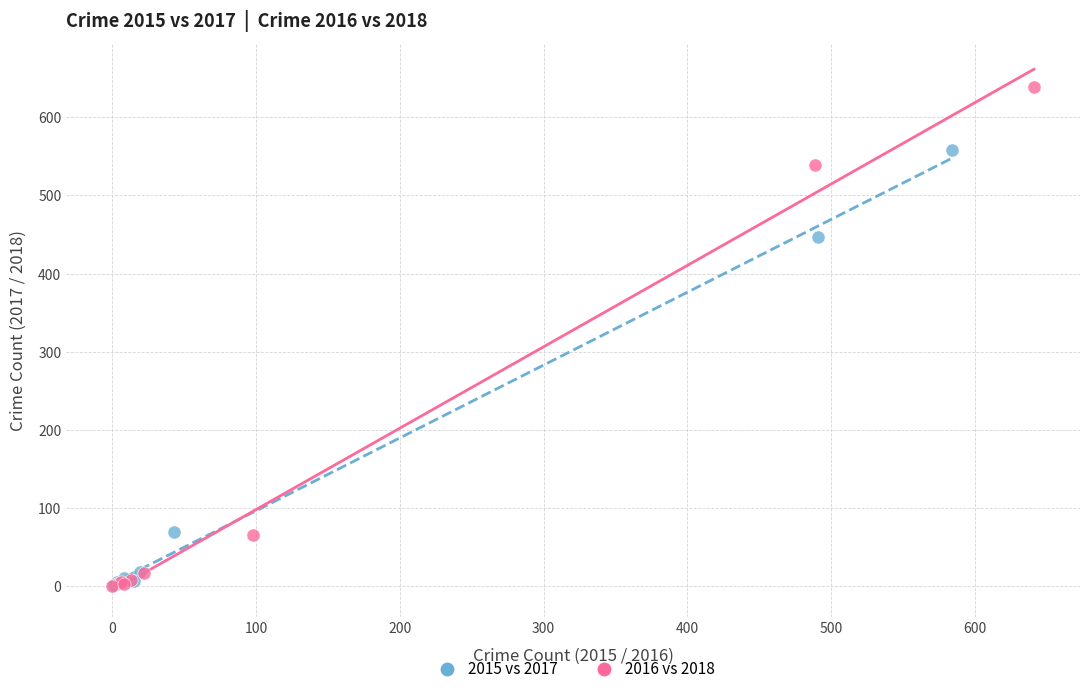

Which series contains the highest Y value?

2016 vs 2018